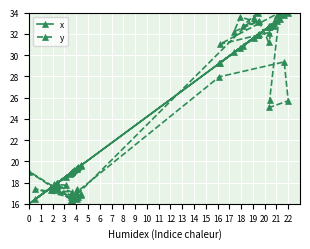

Does the chart display data point markers on the line(s)?

Yes